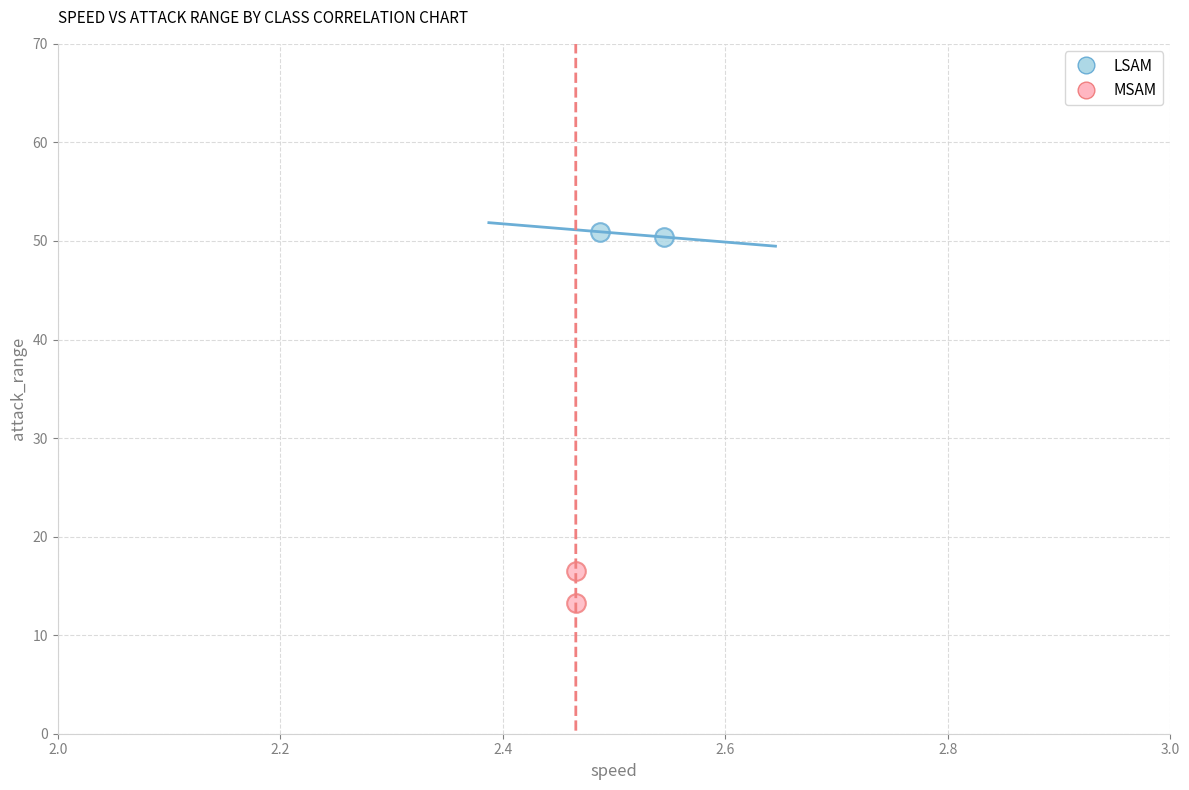

Which series has the largest Y range (max minus min)?

MSAM